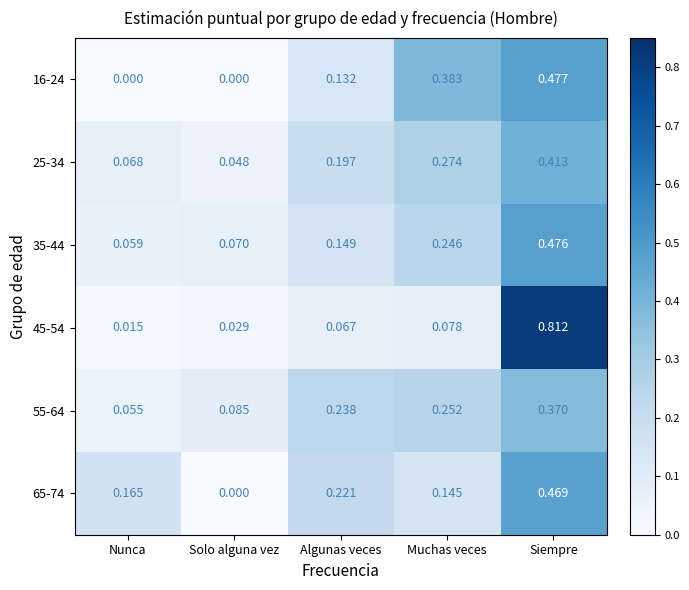

Which series has the widest spread of values?

45-54